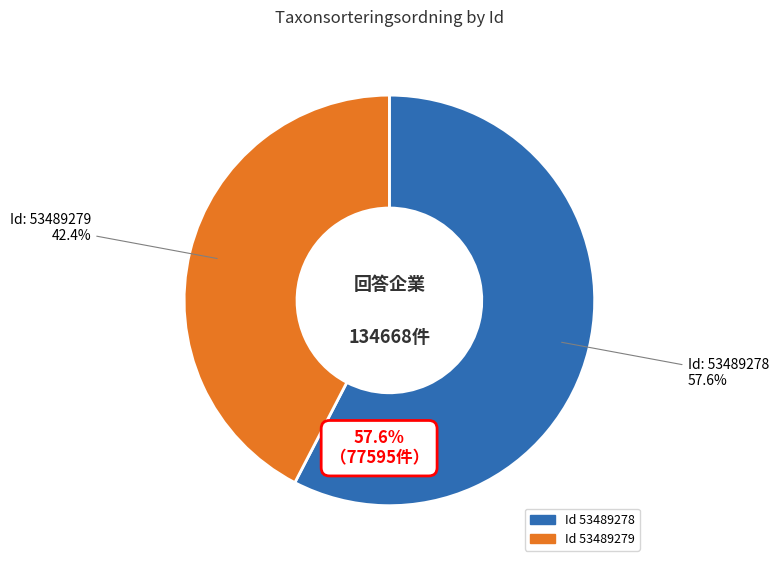

How many segments does this pie chart have?

2